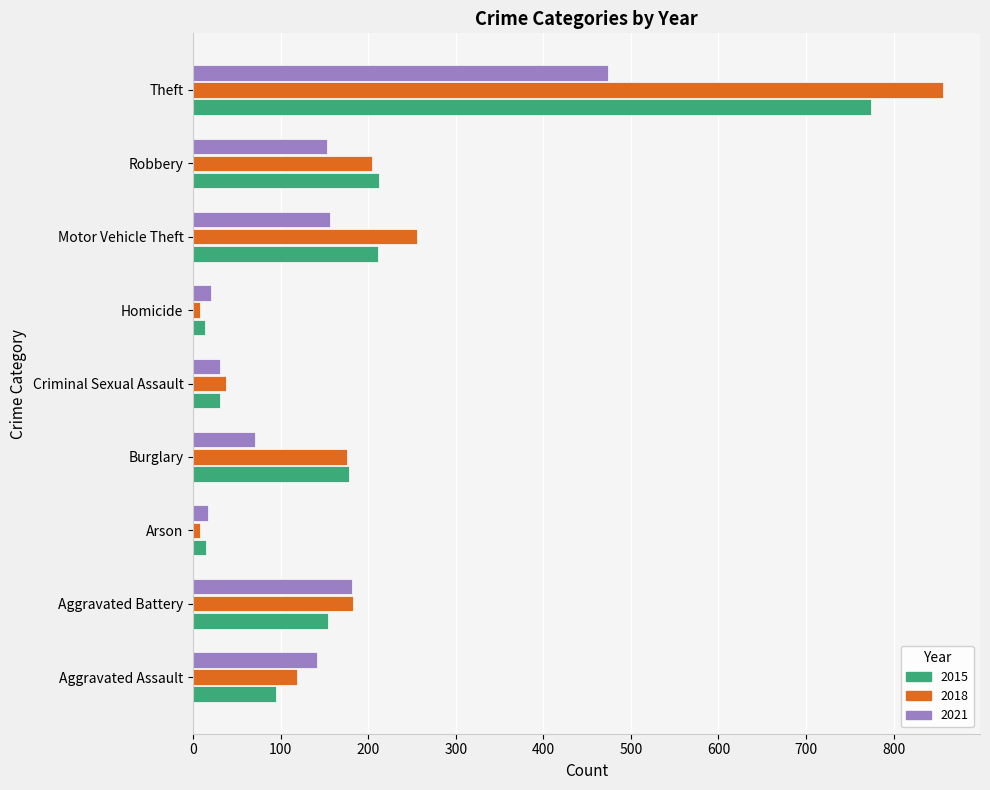

Read the 2021 value at Robbery.

153